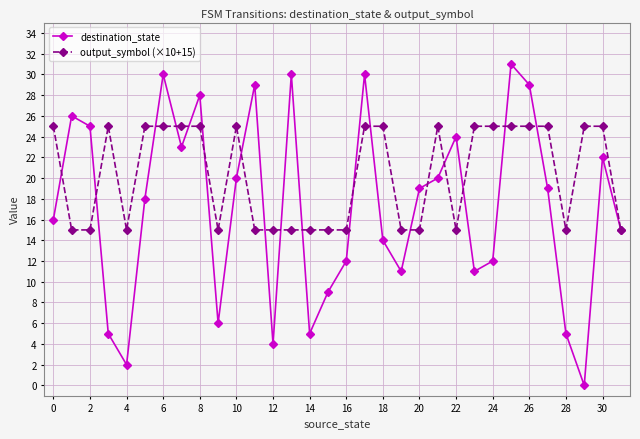

How many values in the output_symbol (×10+15) series are below 25?

15